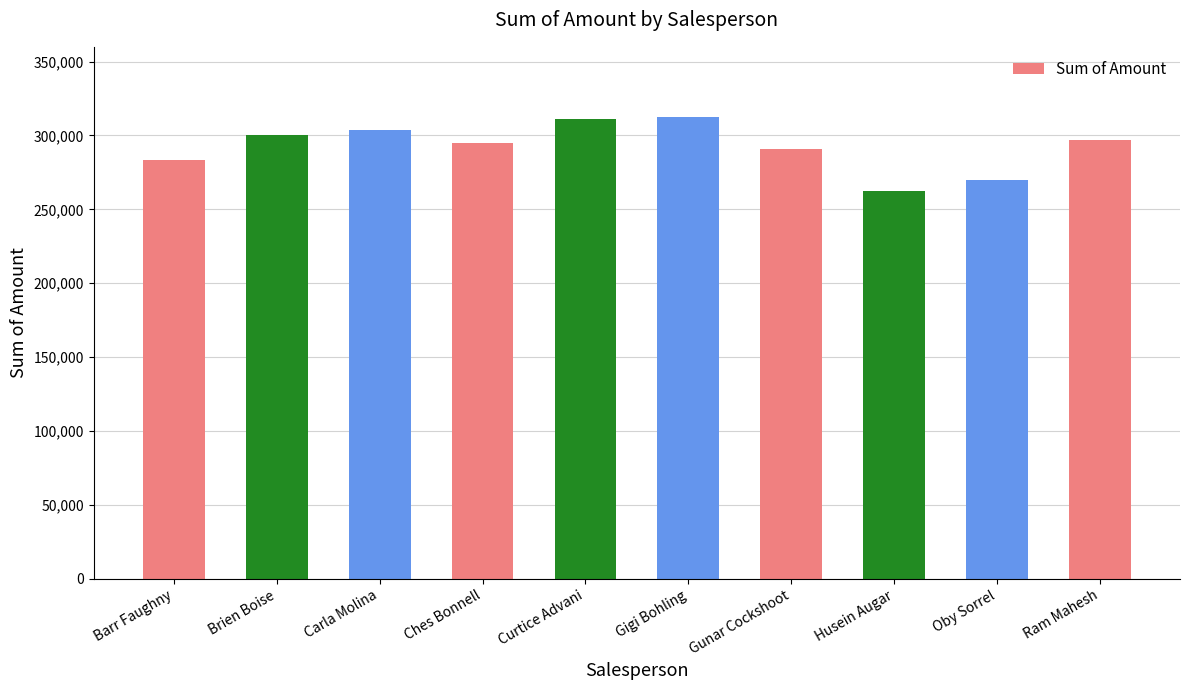

Reading left to right, transcribe all the data shown in this chart.

283710	300146	303982	295225	311129	312753	291053	262717	269899	297003